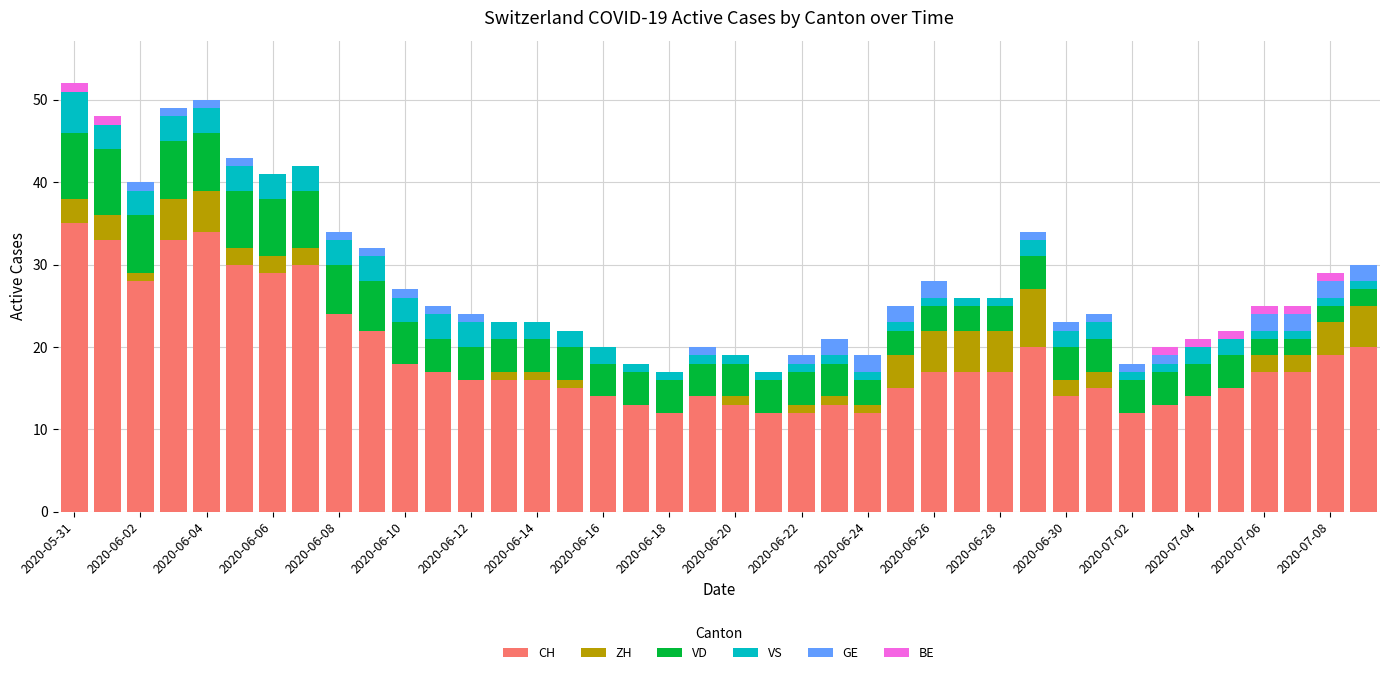

What are all the series names shown in the legend?

CH, ZH, VD, VS, GE, BE